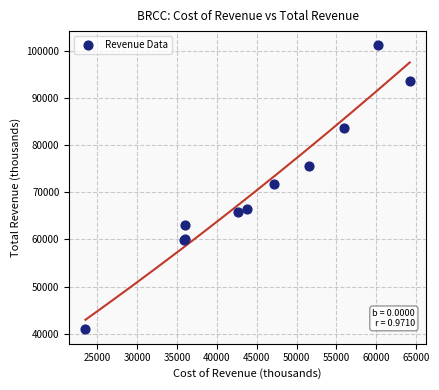

What Y value in the scatter plot is closest to 71000?

71800